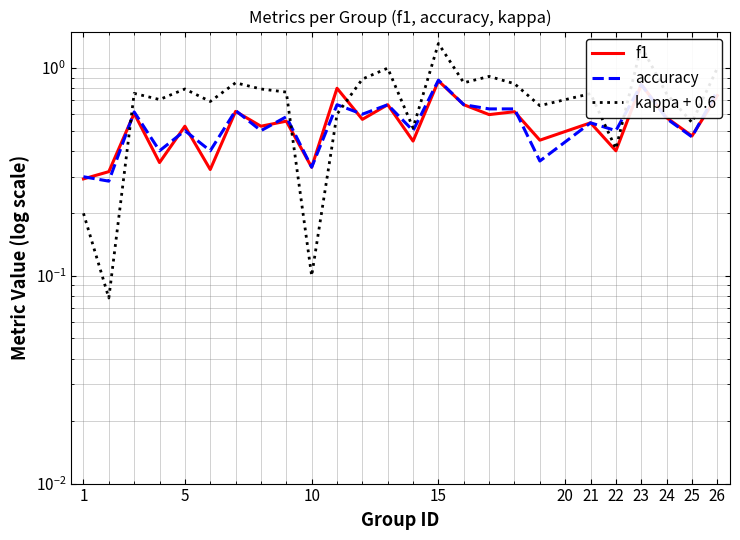

What is the total value across all series at 24?

1.9